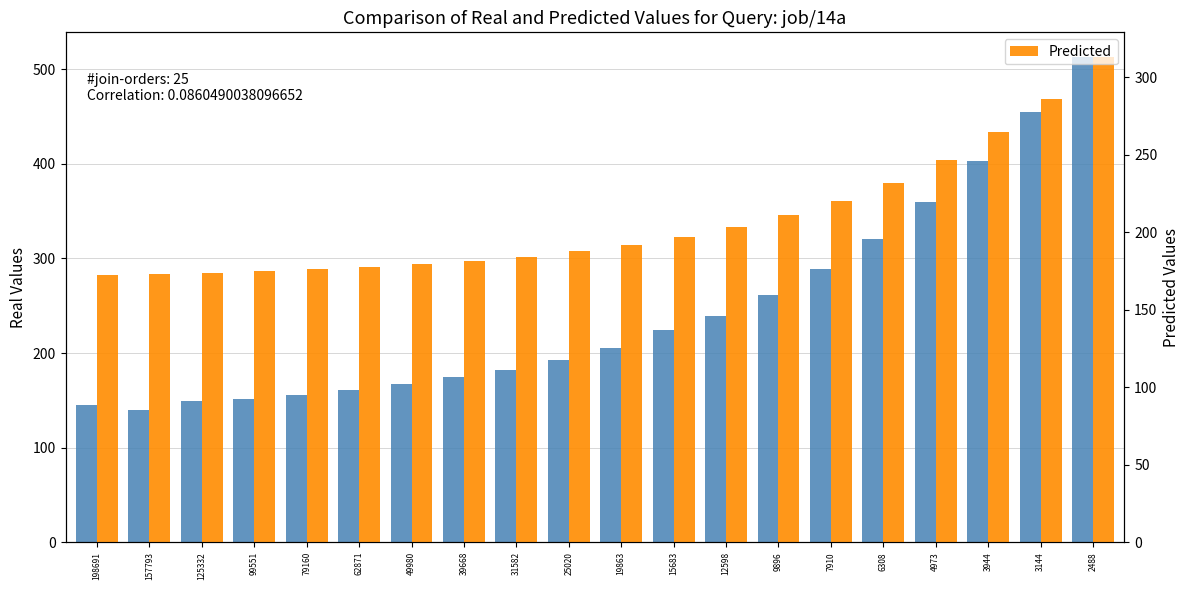

What is the value of the Predicted bar at the 1st from the left?

172.6